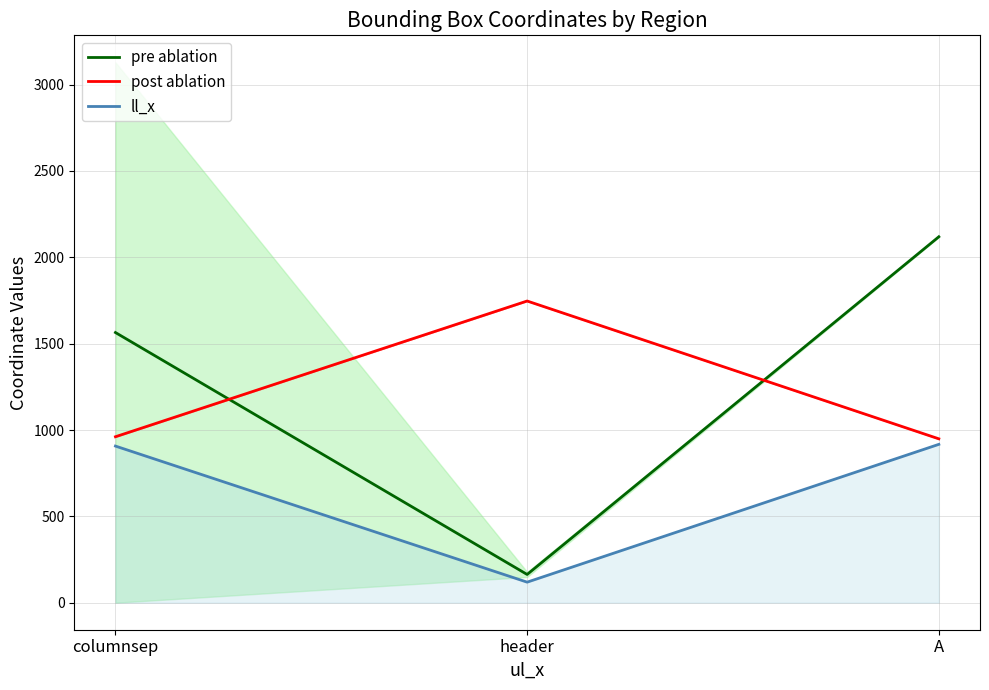

What value does the pre ablation series have at header?

163.5